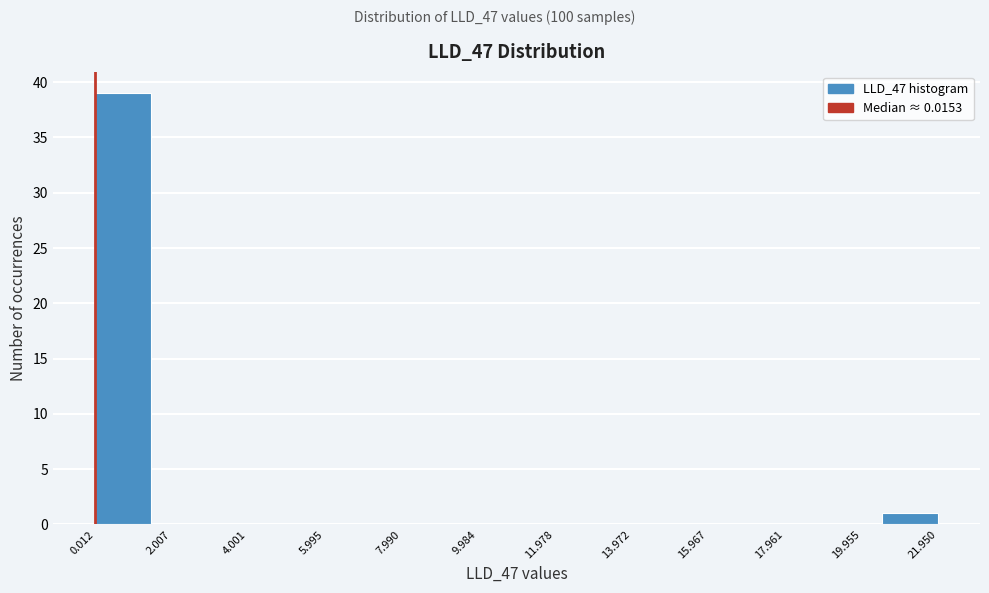

How tall is the bar that spans 20.4 to 22.0 on the x-axis? Neither the bar edges nor the heights are printed on the chart, so give them approximately, as read against the axes.

1